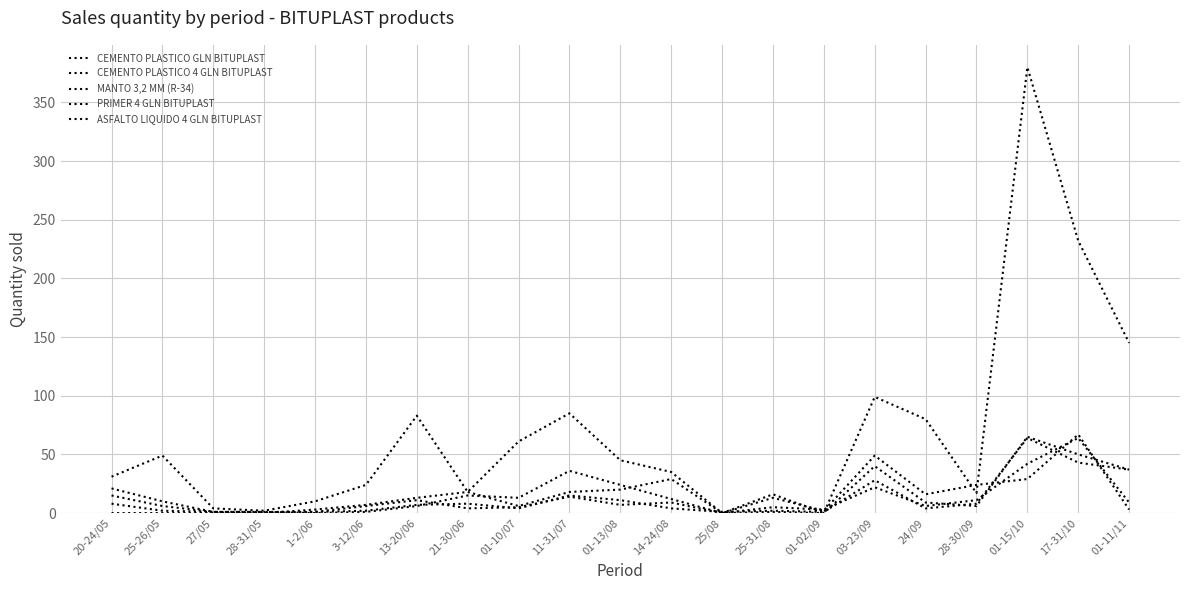

Does the chart display data point markers on the line(s)?

No